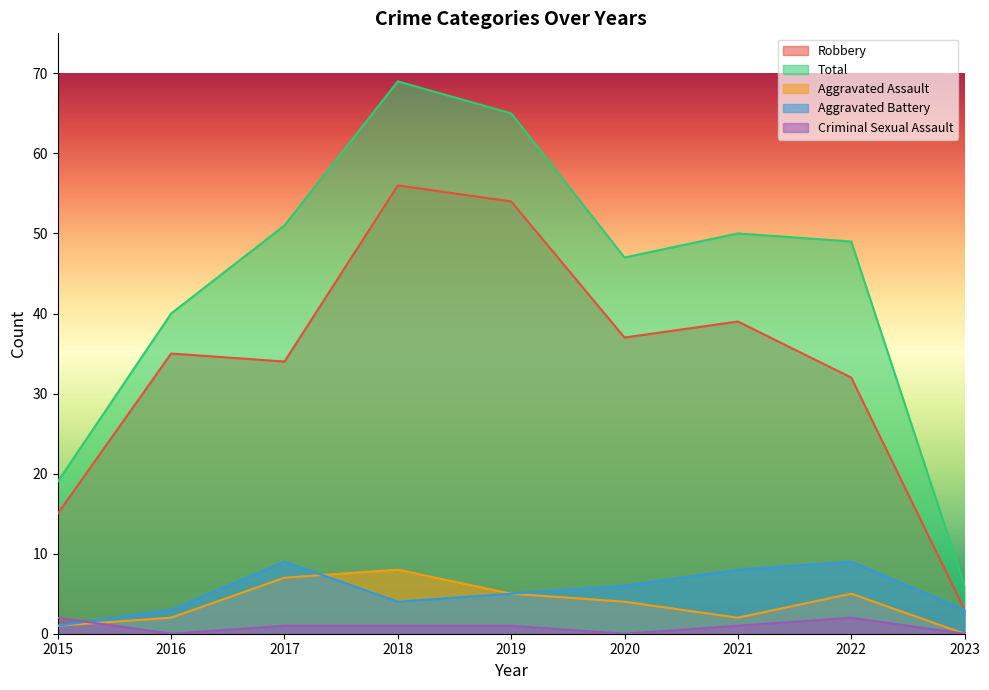

Rank the series at 2018 from highest to lowest value.

Total, Robbery, Aggravated Assault, Aggravated Battery, Criminal Sexual Assault